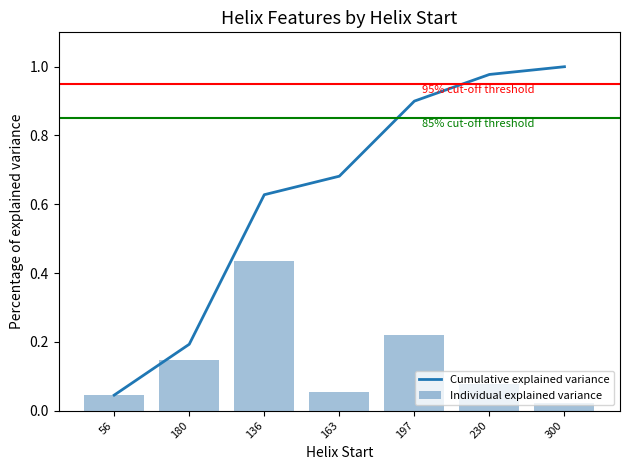

Count the number of data series in this chart.

2